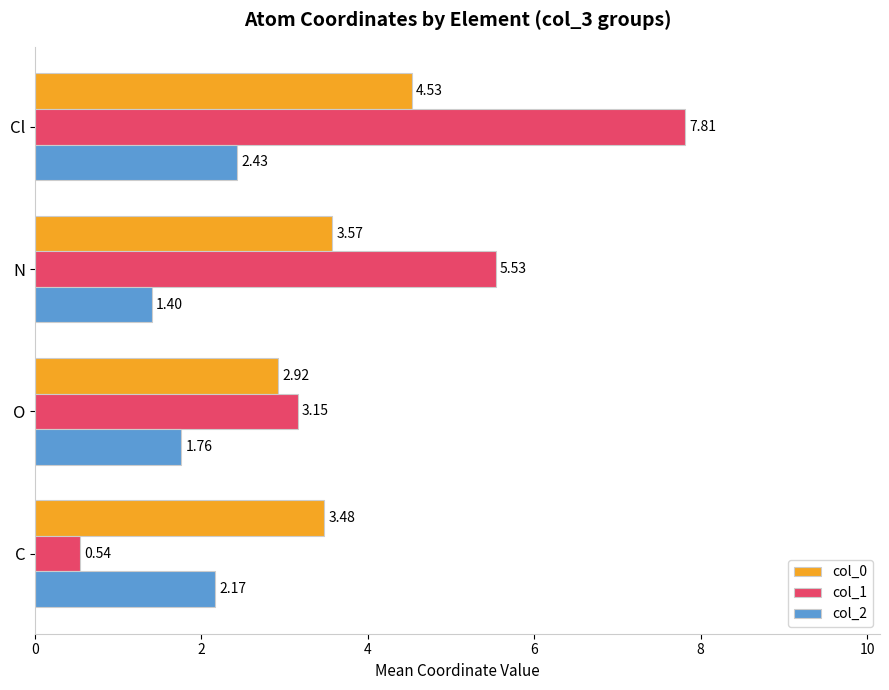

How many values in the col_0 series are below 3?

1